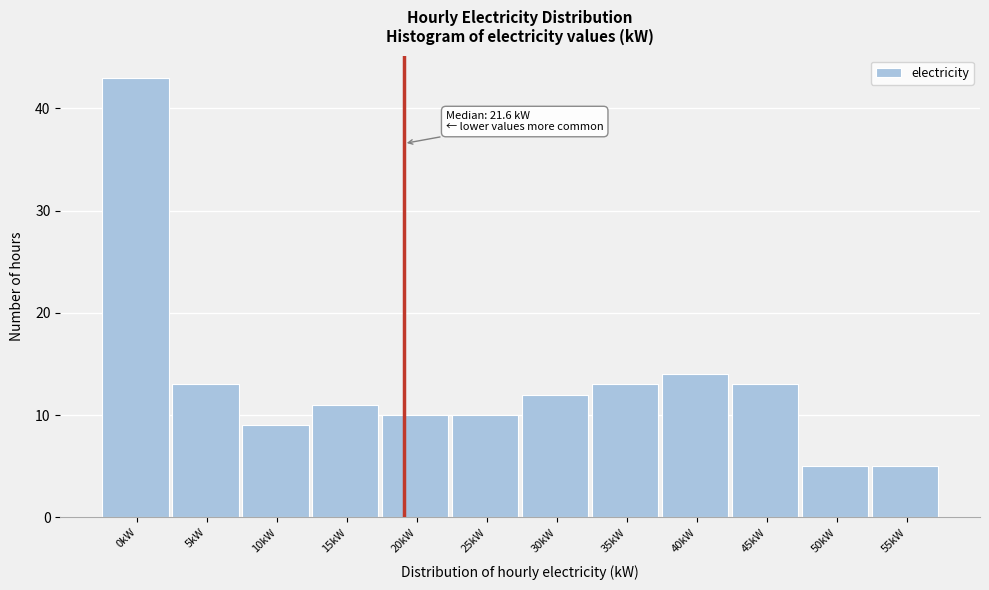

Reading left to right, extract all data points from this chart.

43	13	9	11	10	10	12	13	14	13	5	5